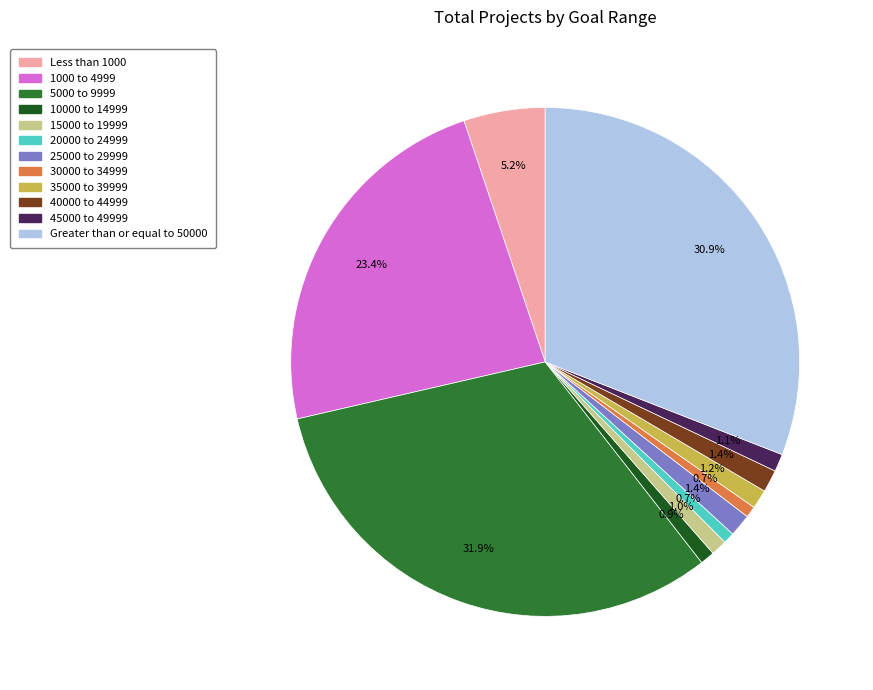

Do 30000 to 34999 and 1000 to 4999 together represent more than half of the pie?

No